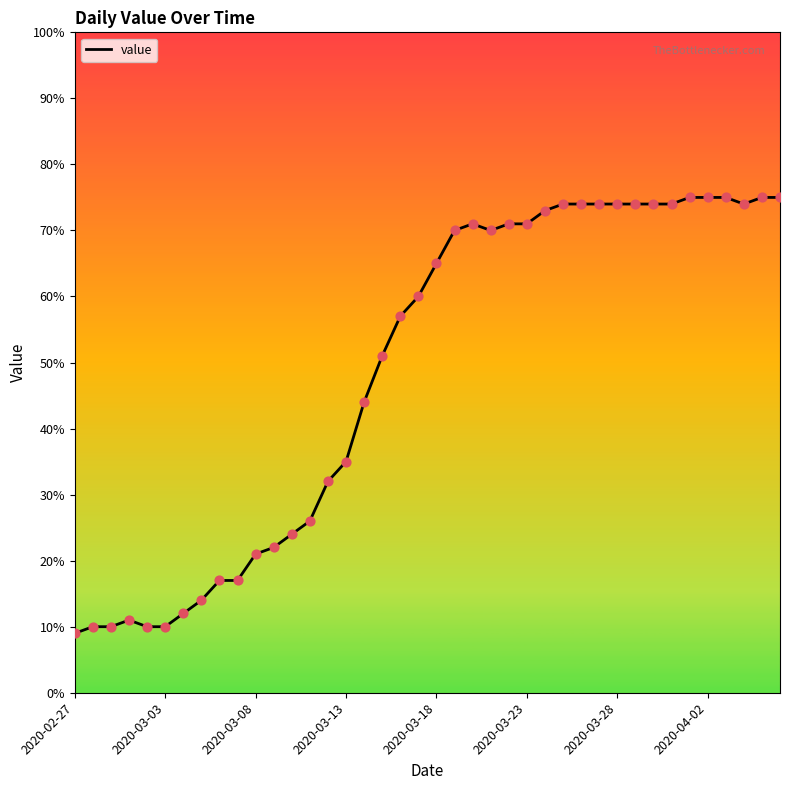

What is the greatest value displayed?

75